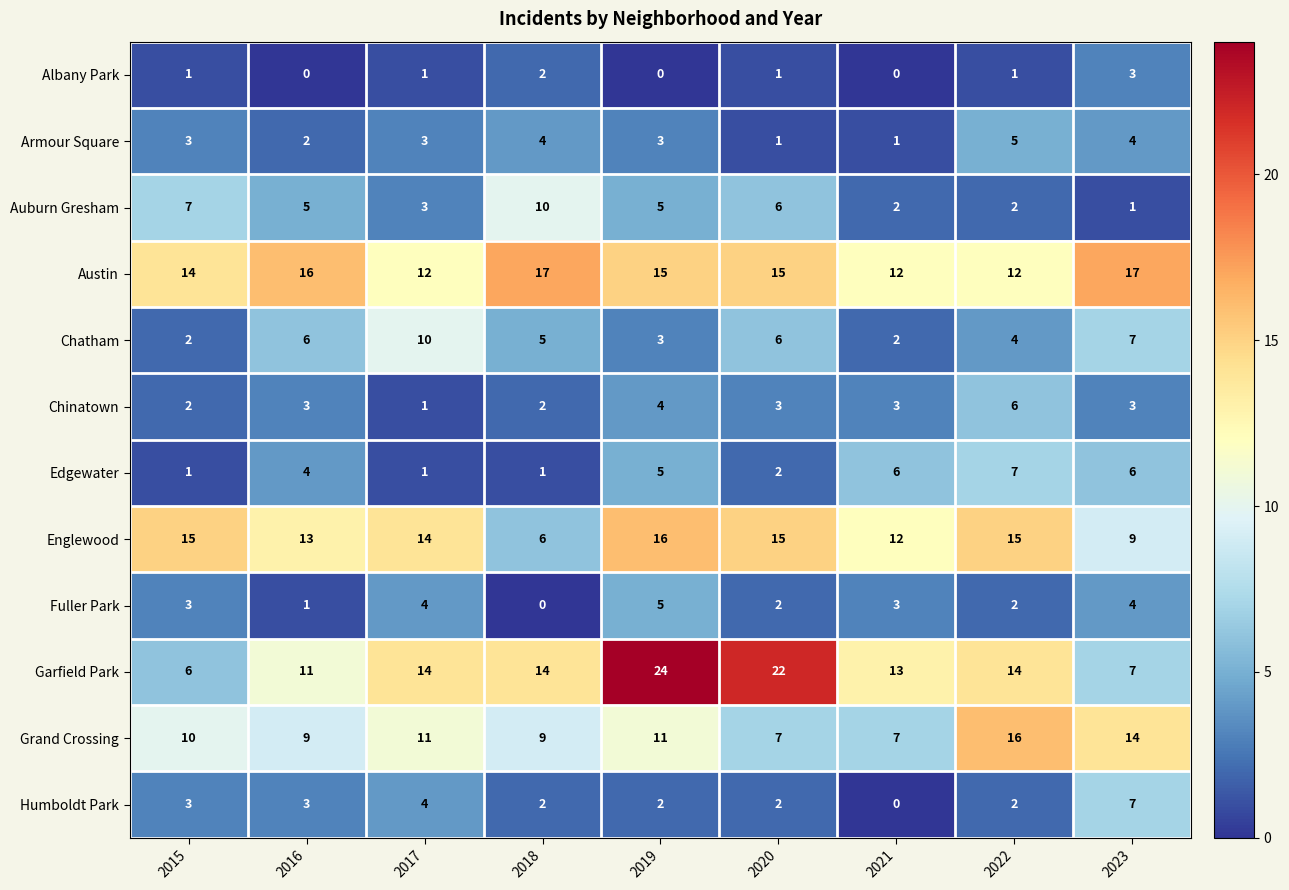

Which series has the largest total across all categories?

Austin